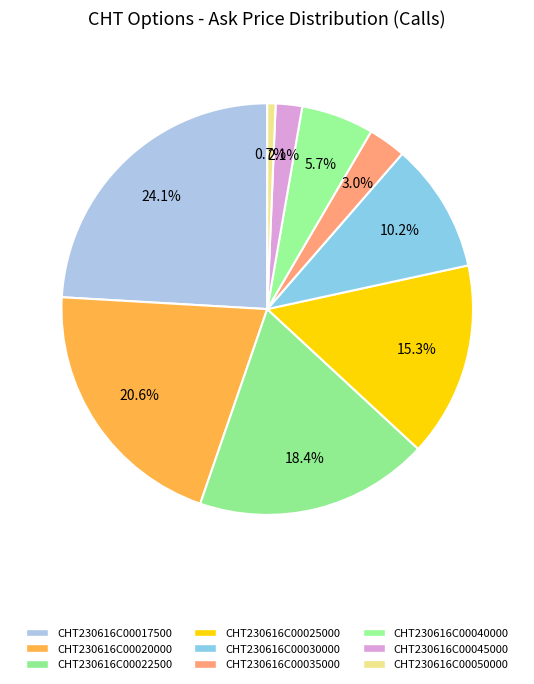

How many slices are in this pie chart?

9